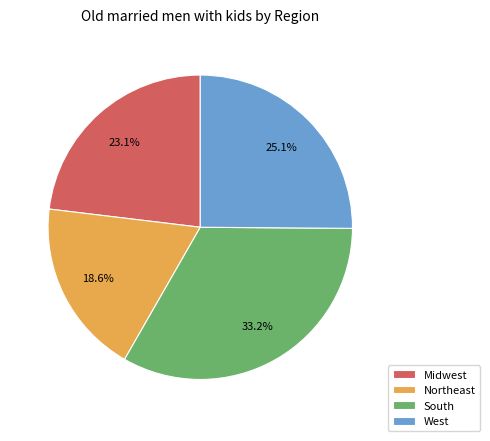

True or false: Northeast accounts for 19% of the total.

True